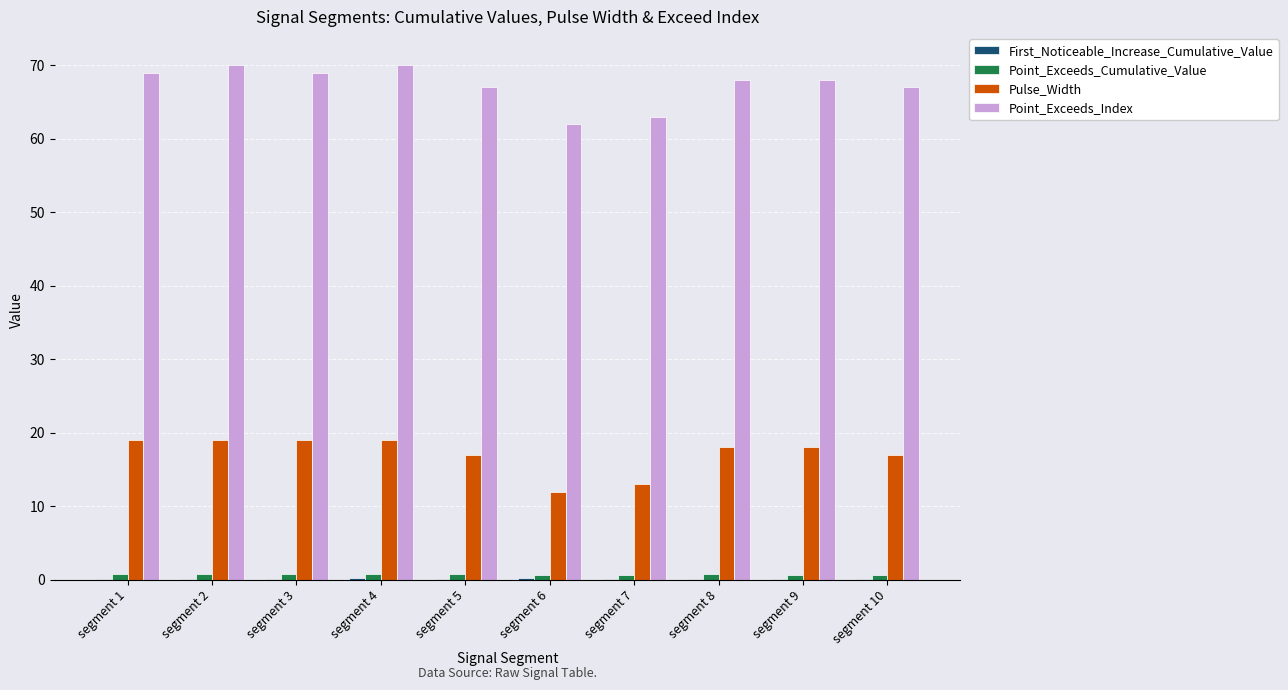

Which series has the largest total across all categories?

Point_Exceeds_Index